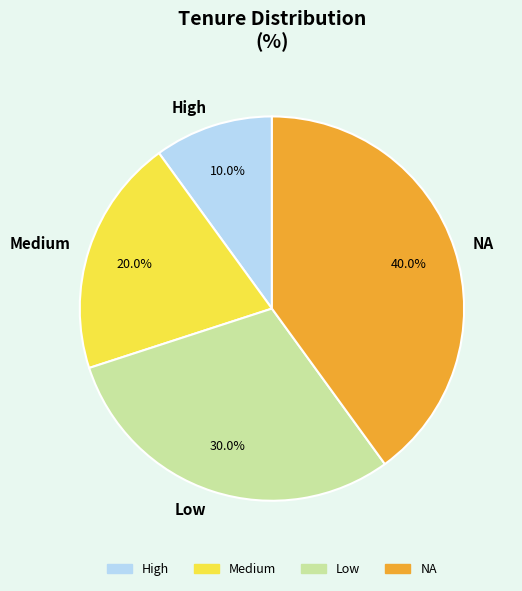

Which category has the smallest portion of the pie?

High